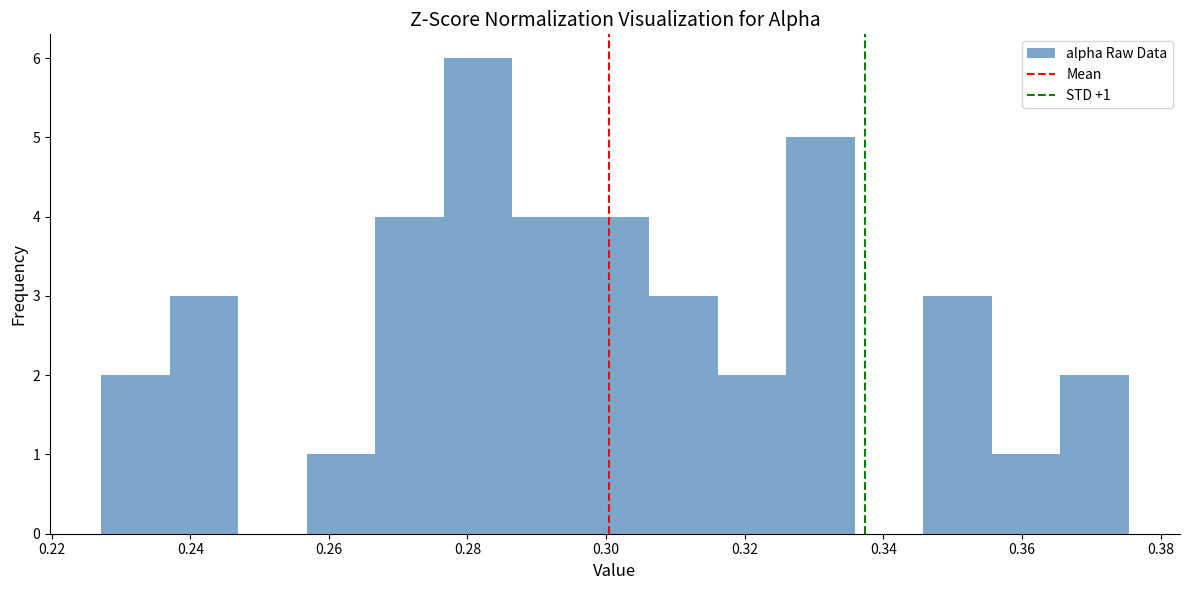

Which range on the x-axis has the tallest bar?

0.276 to 0.286